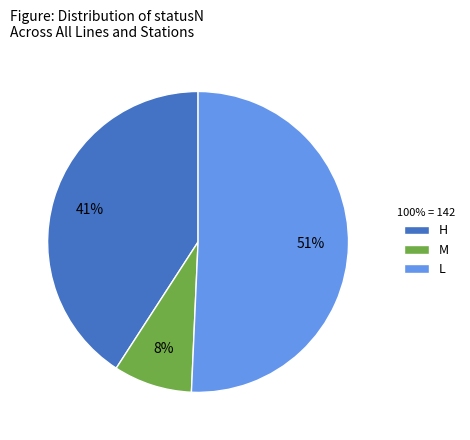

Is the sum of M and H greater than half?

No